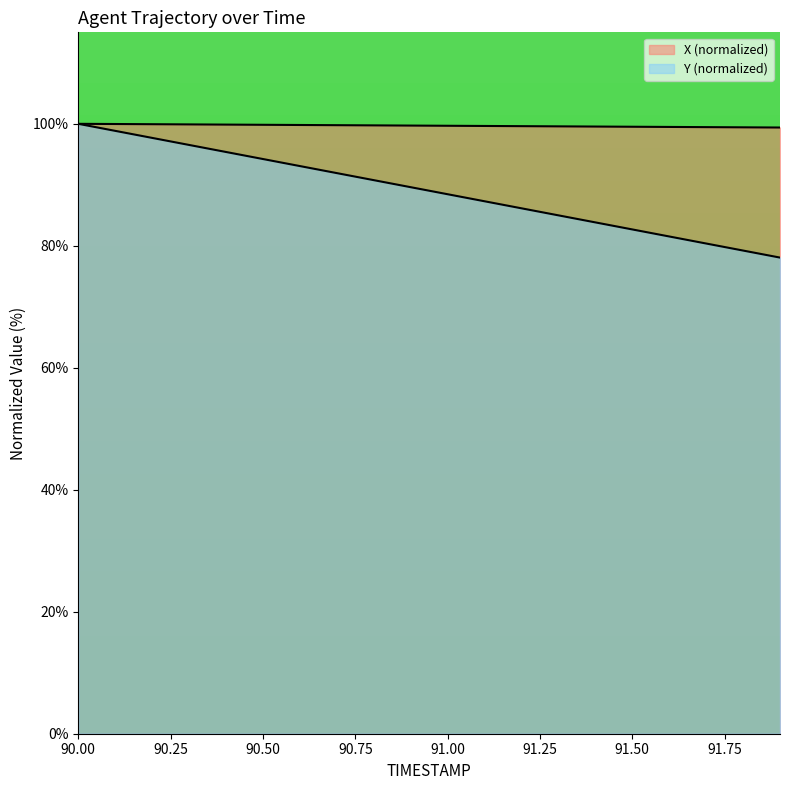

Which category has the highest value in the Y series?

90.0